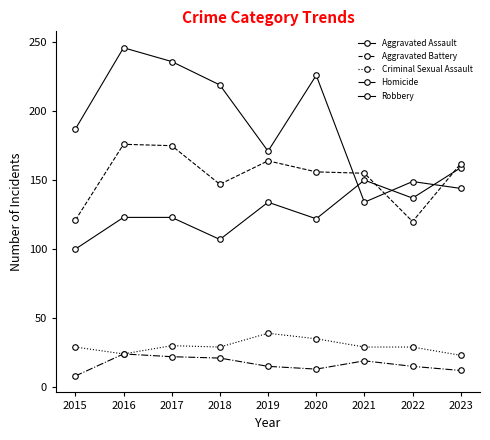

Which series has the widest spread of values?

Robbery